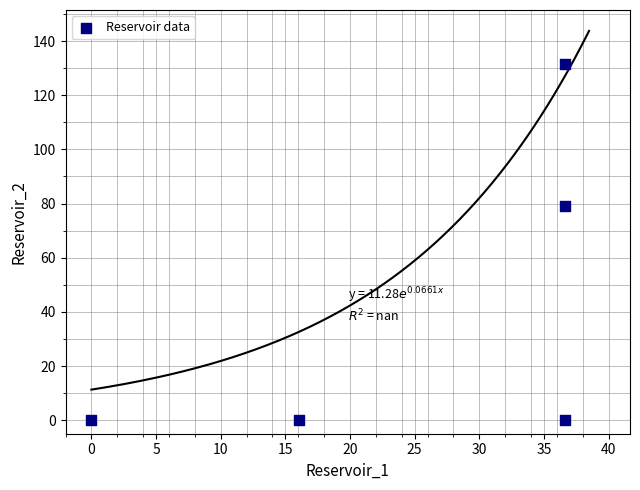

What Y value in the scatter plot is closest to 65?

78.9